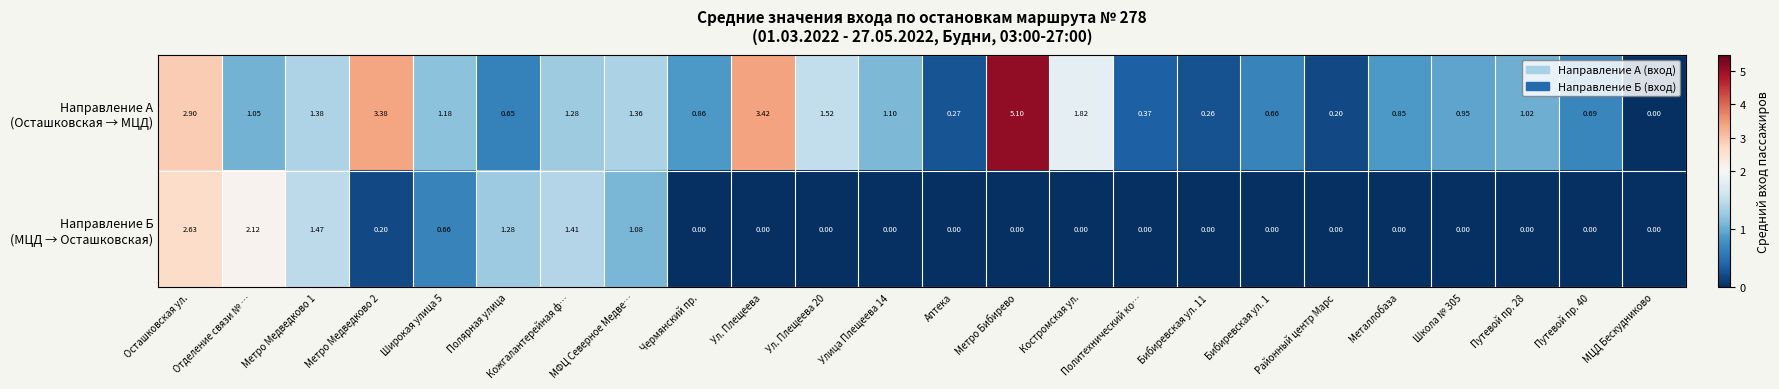

At which category is the sum across all series the highest?

Осташковская ул.